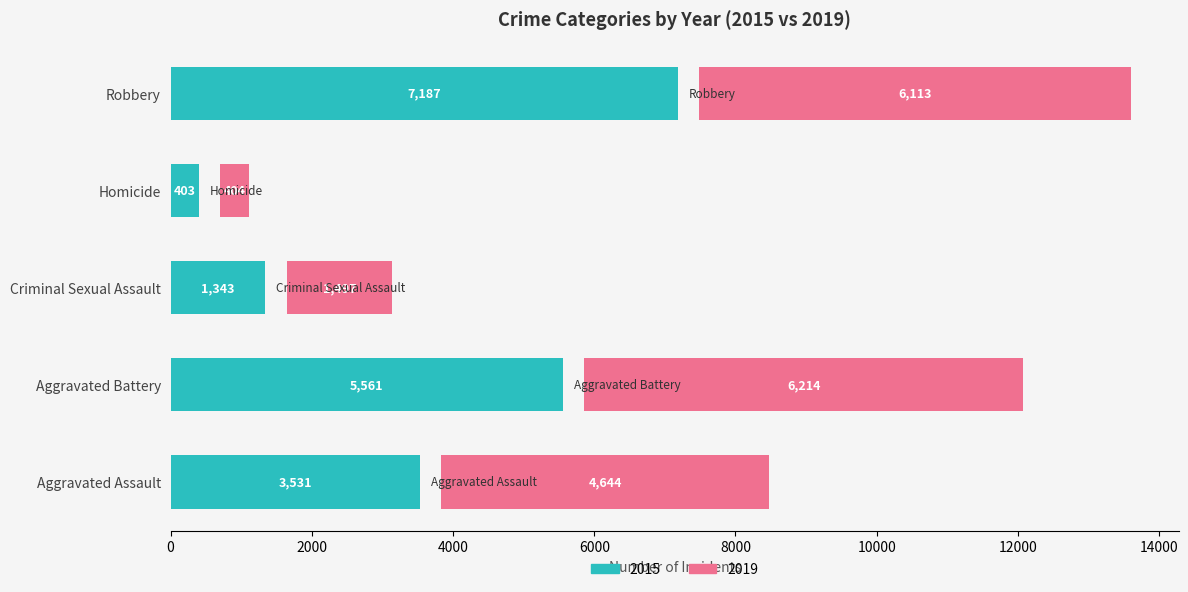

What is the minimum value shown in the chart?

403